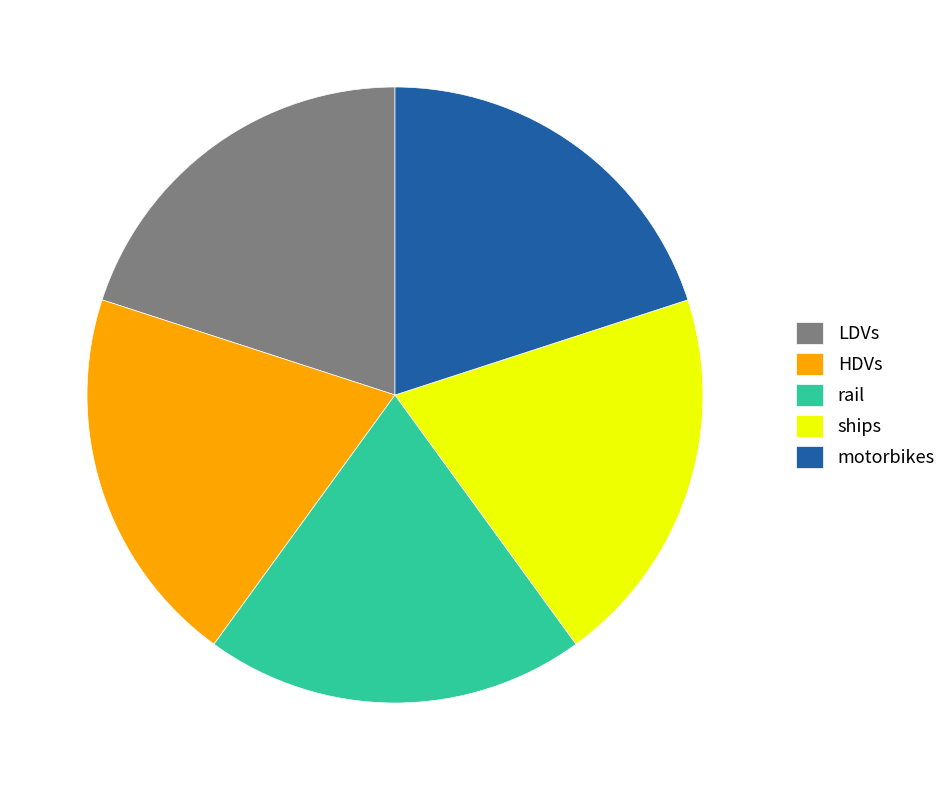

Does rail account for over 50% of the chart?

No